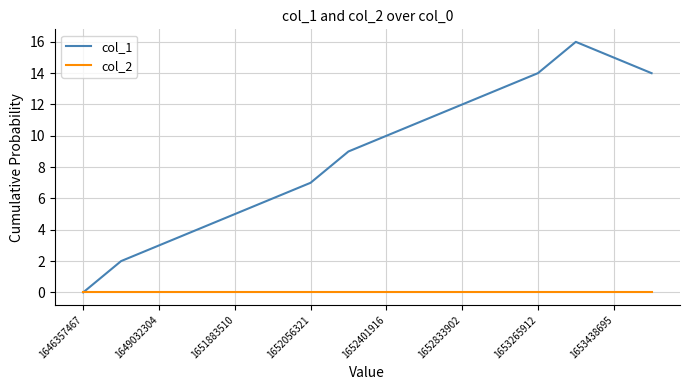

Which series has the widest spread of values?

col_1